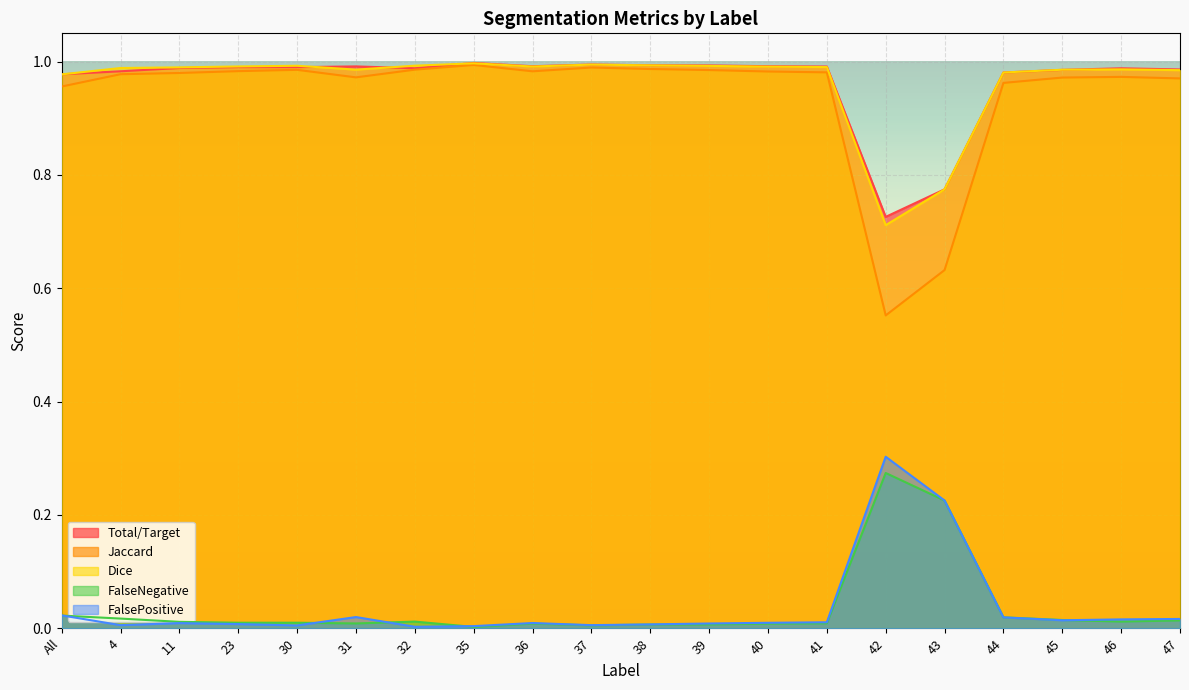

Is it true that FalsePositive equals 0.0 at 35?

False